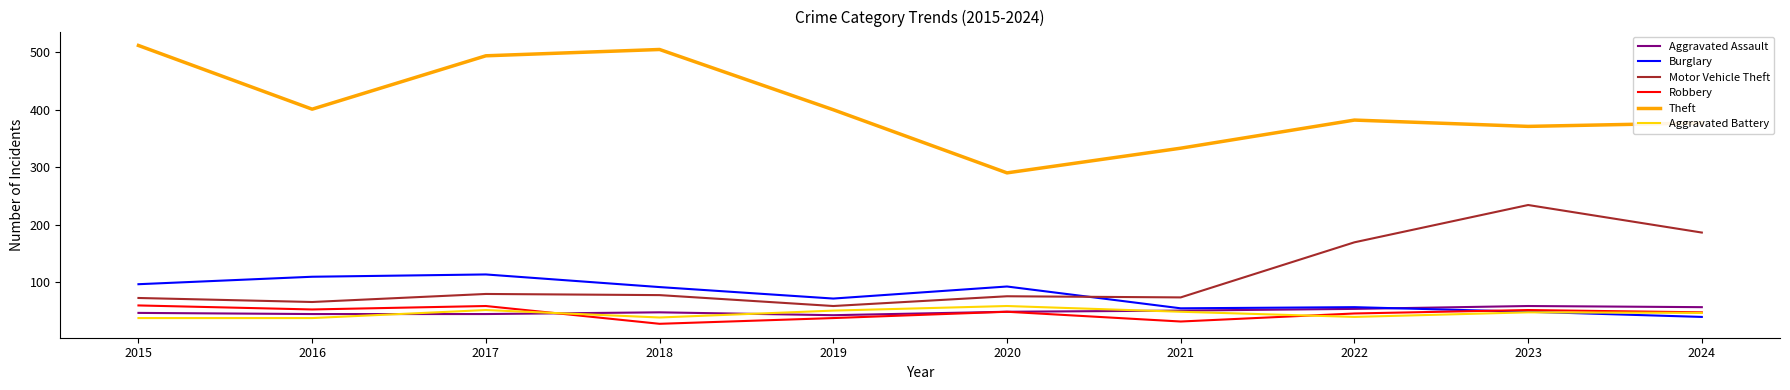

Which series has the widest spread of values?

Theft